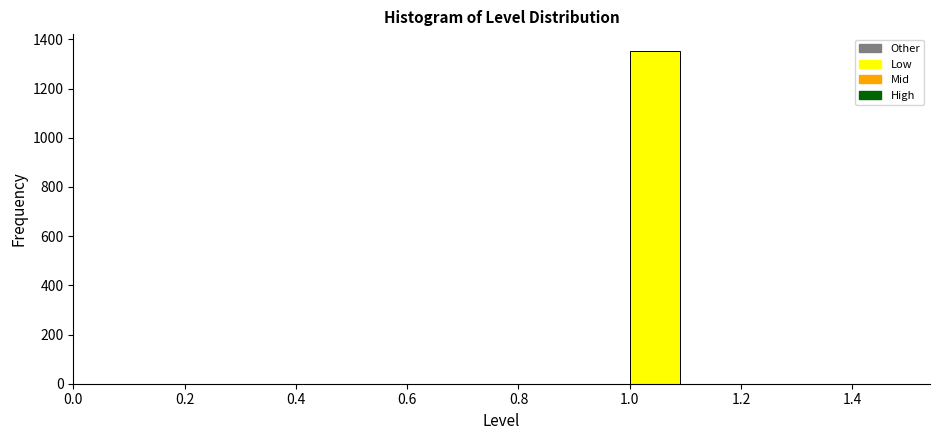

Reading left to right, list every bar in this chart as the range it spans on the x-axis followed by its height. The values are not printed on the chart, so give them approximately, as read against the axis.

0.5 to 0.6: 0
0.6 to 0.7: 0
0.7 to 0.8: 0
0.8 to 0.9: 0
0.9 to 1.0: 0
1.0 to 1.1: 1360
1.1 to 1.2: 0
1.2 to 1.3: 0
1.3 to 1.4: 0
1.4 to 1.5: 0